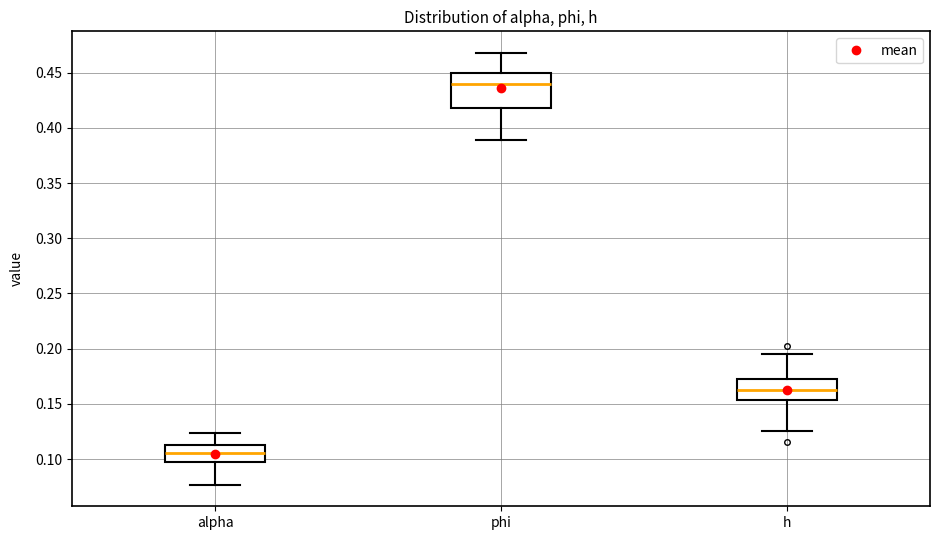

Reading left to right, read every box against the y-axis: the position of its median line, the range the box covers, and the ends of its whiskers. The values are not printed on the chart, so give them approximately, as read against the axis.

alpha: median 0.105, box 0.095 to 0.115, whiskers 0.075 to 0.125
phi: median 0.440, box 0.420 to 0.450, whiskers 0.390 to 0.470
h: median 0.160, box 0.155 to 0.170, whiskers 0.125 to 0.195